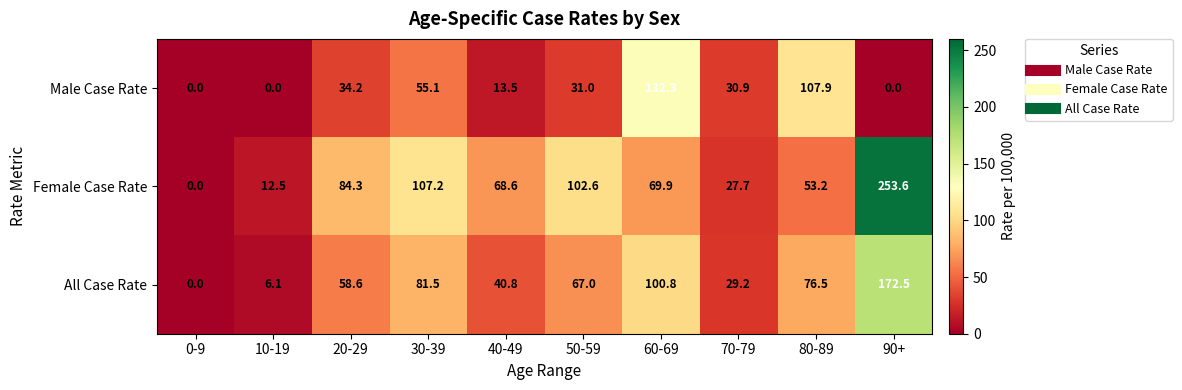

At how many categories does at least one series exceed 84?

6